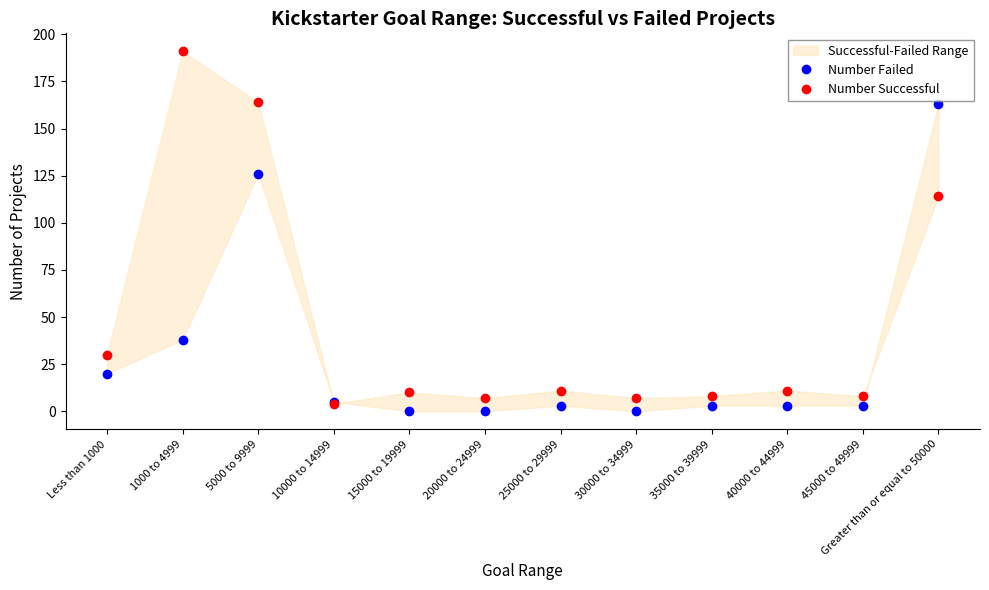

True or false: Number Successful has a value of 8 at 35000 to 39999.

True